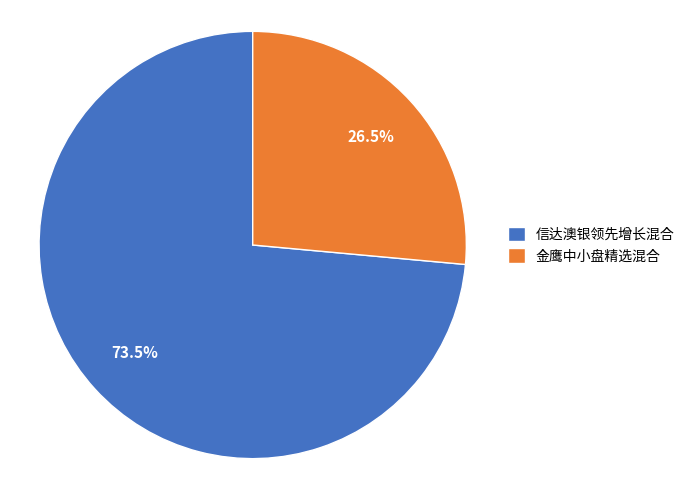

Does 信达澳银领先增长混合 represent more than half of the total?

Yes